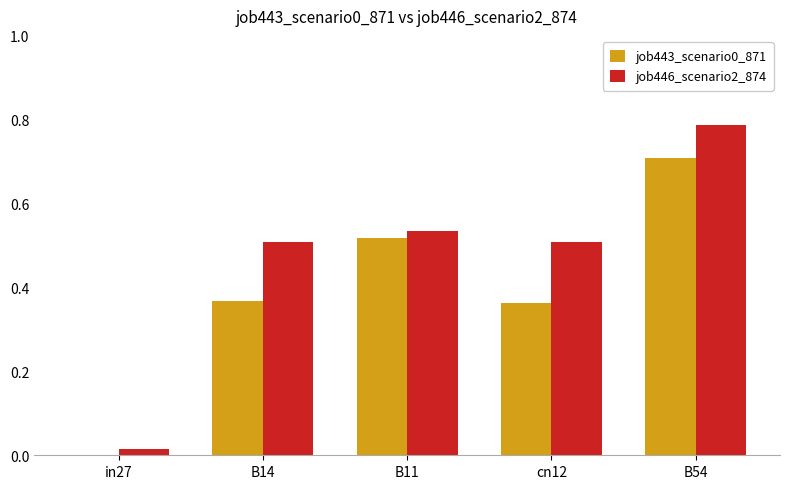

What is the sum of all job443_scenario0_871 values?

2.0